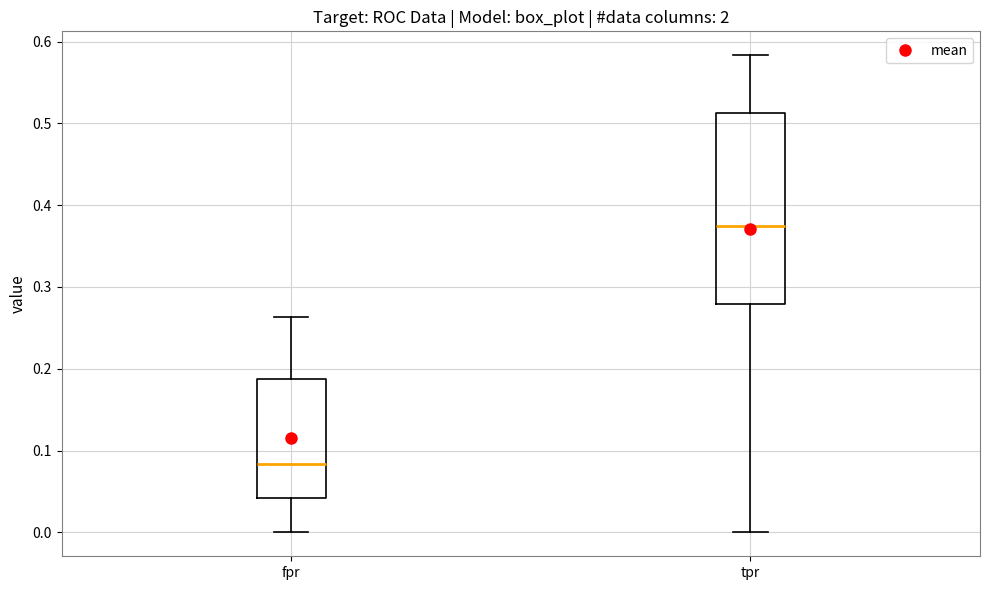

Comparing the boxes themselves (not the whiskers), which one is the tallest?

tpr